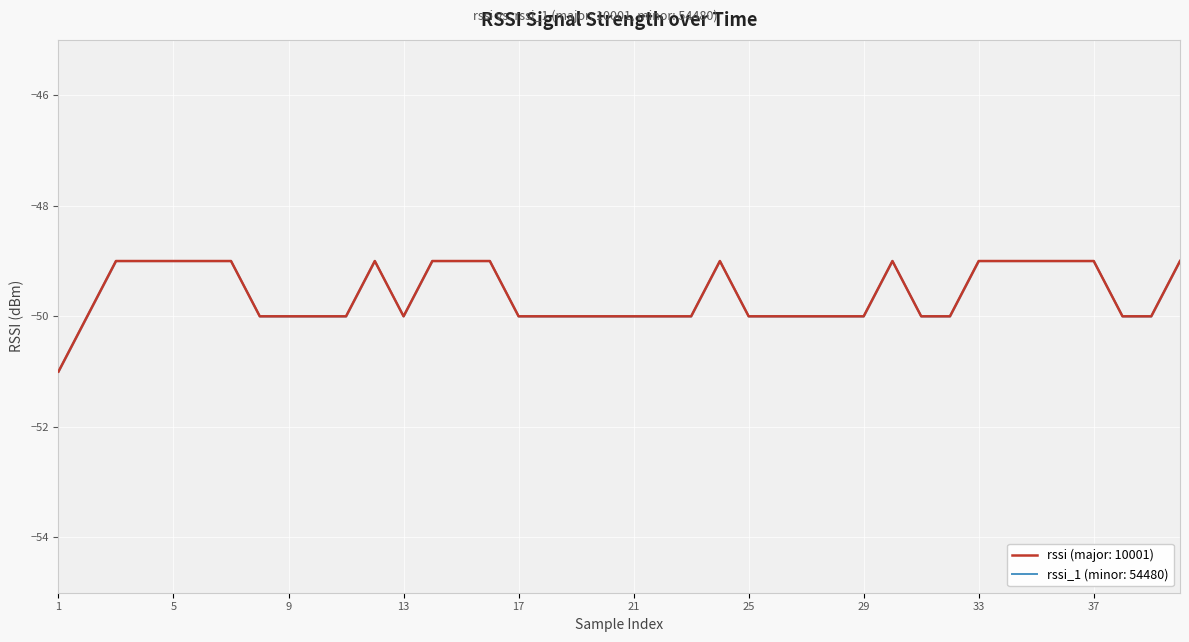

How many values in the rssi series exceed -50?

17